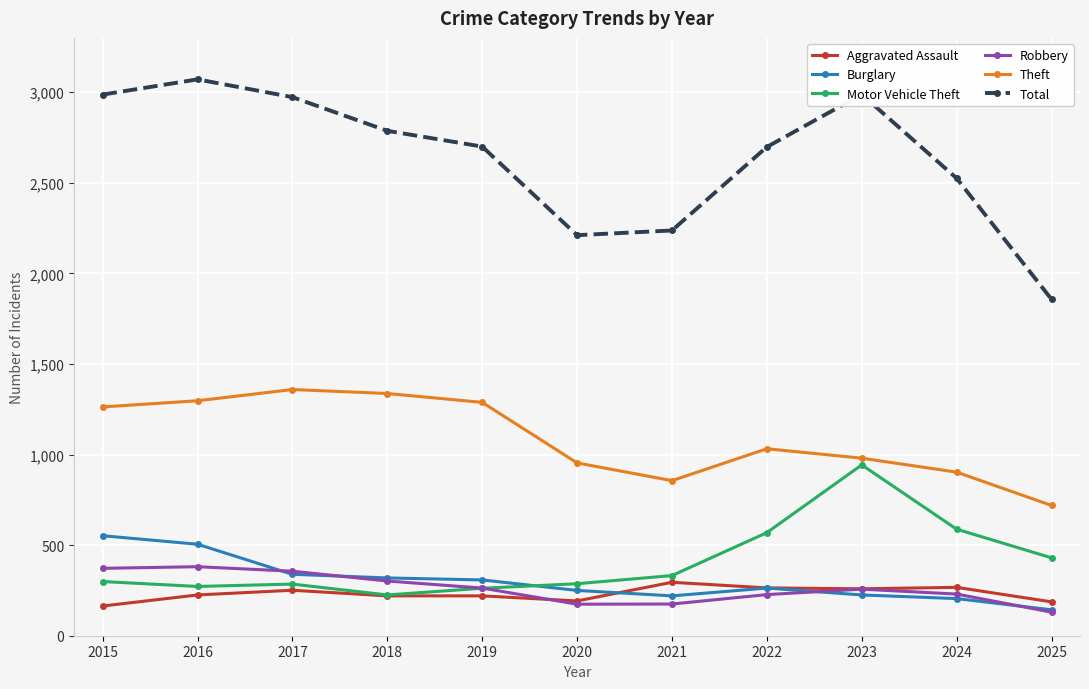

True or false: Aggravated Assault and Total cross at least once.

False